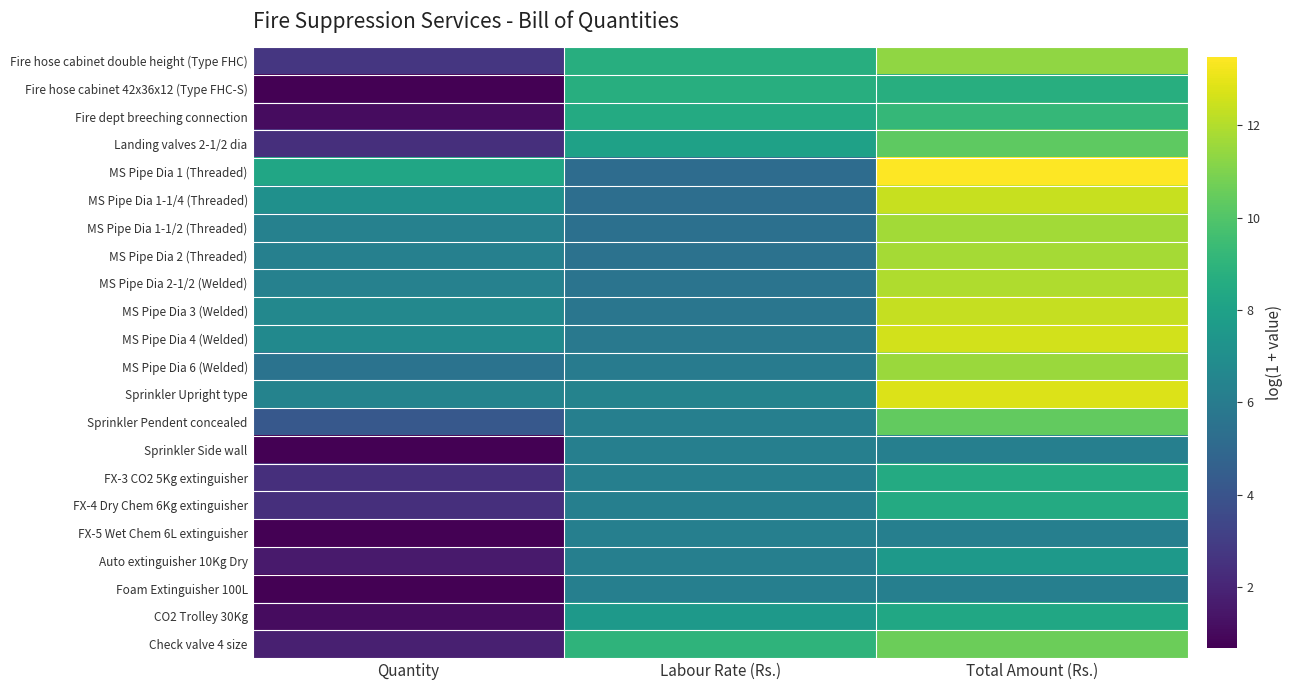

Reading left to right, what are all the values shown in this chart?

Fire hose cabinet double height (Type FHC): Quantity=2.7	Labour Rate (Rs.)=8.7	Total Amount (Rs.)=11.3
Fire hose cabinet 42x36x12 (Type FHC-S): Quantity=0.7	Labour Rate (Rs.)=8.7	Total Amount (Rs.)=8.7
Fire dept breeching connection: Quantity=1.1	Labour Rate (Rs.)=8.5	Total Amount (Rs.)=9.2
Landing valves 2-1/2 dia: Quantity=2.4	Labour Rate (Rs.)=8.0	Total Amount (Rs.)=10.3
MS Pipe Dia 1 (Threaded): Quantity=8.3	Labour Rate (Rs.)=5.2	Total Amount (Rs.)=13.5
MS Pipe Dia 1-1/4 (Threaded): Quantity=7.1	Labour Rate (Rs.)=5.3	Total Amount (Rs.)=12.4
MS Pipe Dia 1-1/2 (Threaded): Quantity=6.3	Labour Rate (Rs.)=5.4	Total Amount (Rs.)=11.7
MS Pipe Dia 2 (Threaded): Quantity=6.2	Labour Rate (Rs.)=5.5	Total Amount (Rs.)=11.8
MS Pipe Dia 2-1/2 (Welded): Quantity=6.3	Labour Rate (Rs.)=5.6	Total Amount (Rs.)=11.9
MS Pipe Dia 3 (Welded): Quantity=6.6	Labour Rate (Rs.)=5.7	Total Amount (Rs.)=12.3
MS Pipe Dia 4 (Welded): Quantity=6.7	Labour Rate (Rs.)=5.9	Total Amount (Rs.)=12.6
MS Pipe Dia 6 (Welded): Quantity=5.6	Labour Rate (Rs.)=6.0	Total Amount (Rs.)=11.6
Sprinkler Upright type: Quantity=6.4	Labour Rate (Rs.)=6.4	Total Amount (Rs.)=12.8
Sprinkler Pendent concealed: Quantity=4.2	Labour Rate (Rs.)=6.2	Total Amount (Rs.)=10.4
Sprinkler Side wall: Quantity=0.7	Labour Rate (Rs.)=6.2	Total Amount (Rs.)=6.2
FX-3 CO2 5Kg extinguisher: Quantity=2.4	Labour Rate (Rs.)=6.2	Total Amount (Rs.)=8.5
FX-4 Dry Chem 6Kg extinguisher: Quantity=2.4	Labour Rate (Rs.)=6.2	Total Amount (Rs.)=8.5
FX-5 Wet Chem 6L extinguisher: Quantity=0.7	Labour Rate (Rs.)=6.2	Total Amount (Rs.)=6.2
Auto extinguisher 10Kg Dry: Quantity=1.6	Labour Rate (Rs.)=6.2	Total Amount (Rs.)=7.6
Foam Extinguisher 100L: Quantity=0.7	Labour Rate (Rs.)=6.2	Total Amount (Rs.)=6.2
CO2 Trolley 30Kg: Quantity=1.1	Labour Rate (Rs.)=7.6	Total Amount (Rs.)=8.3
Check valve 4 size: Quantity=1.8	Labour Rate (Rs.)=9.0	Total Amount (Rs.)=10.6